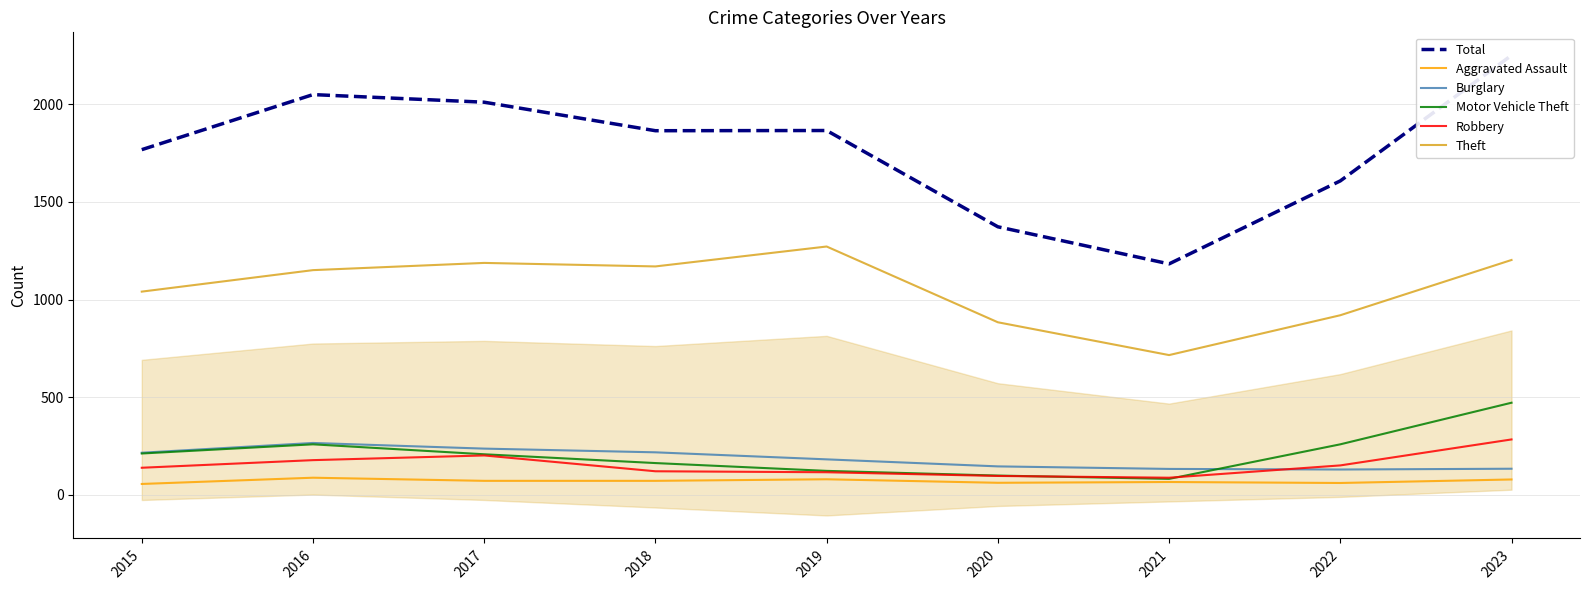

True or false: Aggravated Assault and Total intersect in this chart.

False